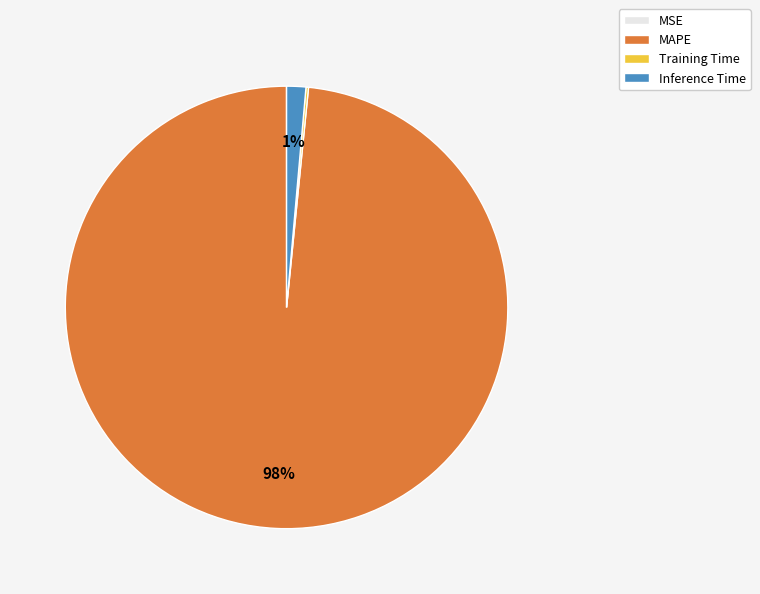

True or false: Inference Time accounts for 1% of the total.

True